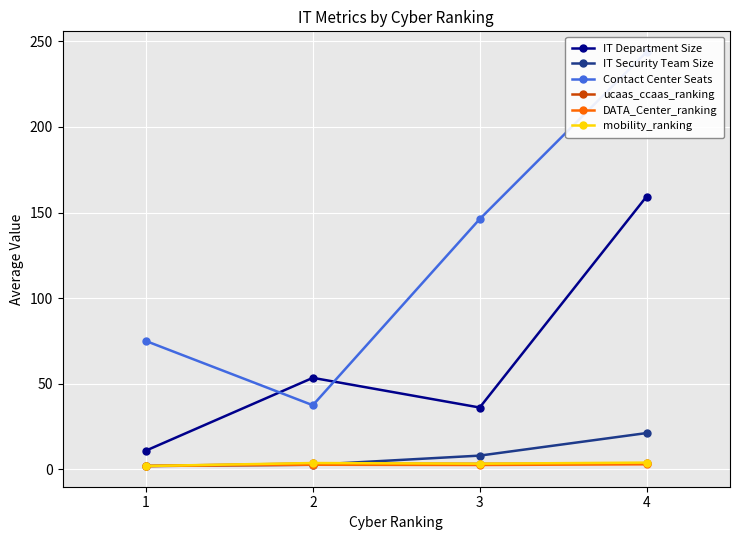

True or false: IT Security Team Size and IT Department Size intersect in this chart.

False